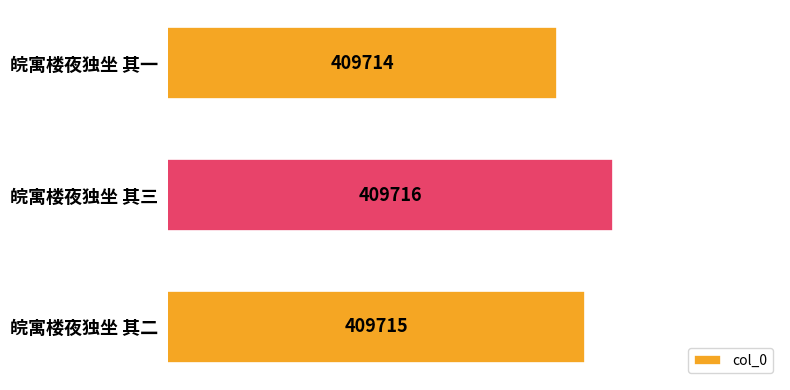

Which label corresponds to the smallest value in the chart?

皖寓楼夜独坐 其一